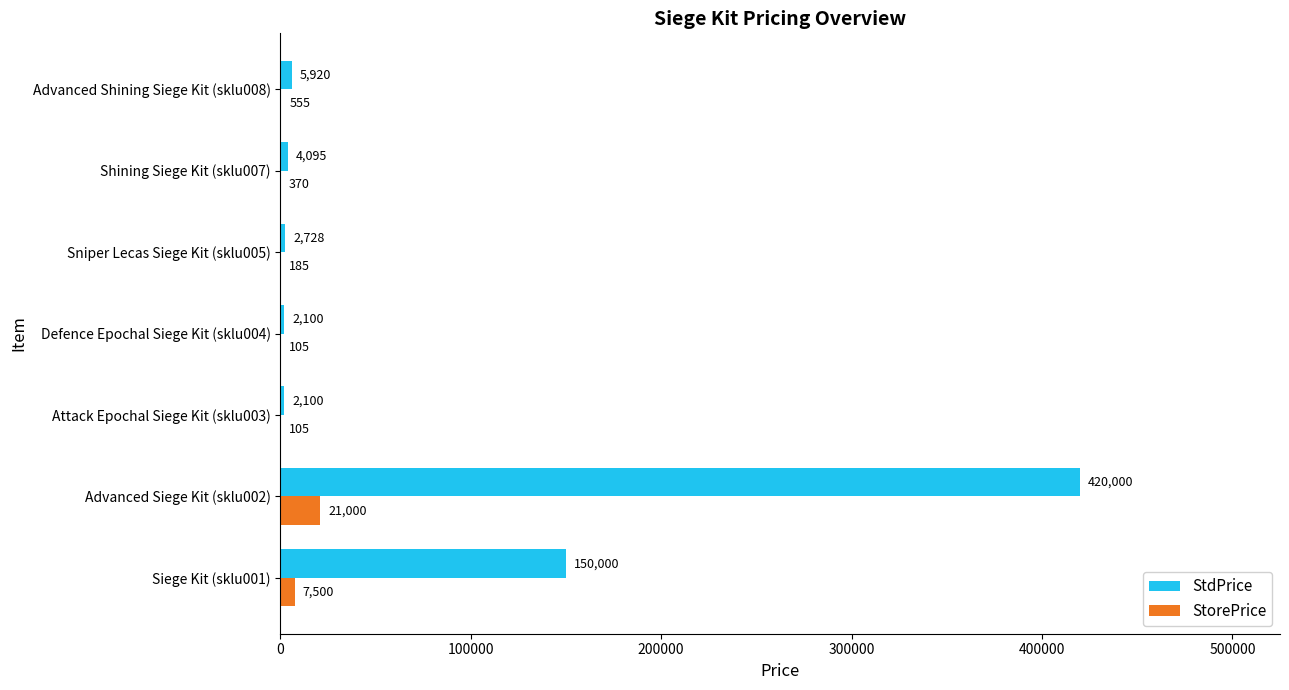

The value of StdPrice at Attack Epochal Siege Kit (sklu003) is 2100. True or false?

True